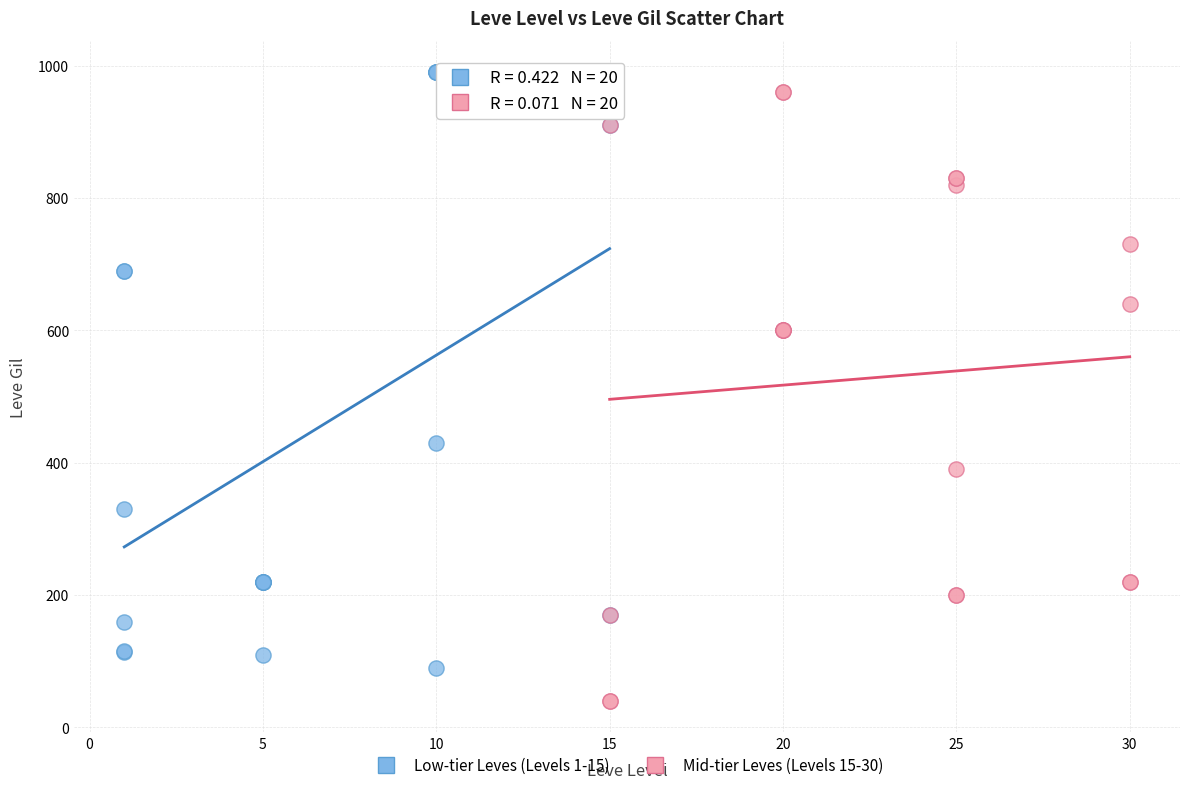

Which series reaches the maximum Y coordinate?

Low-tier Leves (Levels 1-15)